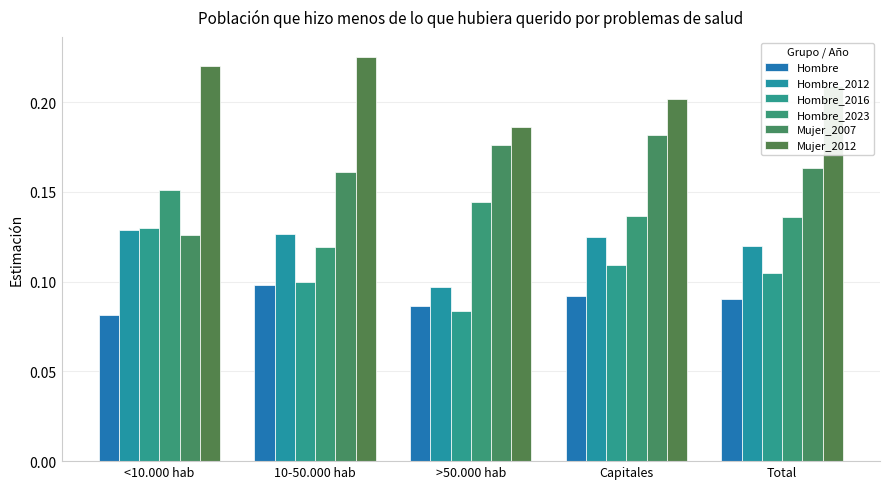

Reading left to right, list all the values displayed in this chart.

Hombre: 0.1	0.1	0.1	0.1	0.1
Hombre_2012: 0.1	0.1	0.1	0.1	0.1
Hombre_2016: 0.1	0.1	0.1	0.1	0.1
Hombre_2023: 0.2	0.1	0.1	0.1	0.1
Mujer_2007: 0.1	0.2	0.2	0.2	0.2
Mujer_2012: 0.2	0.2	0.2	0.2	0.2